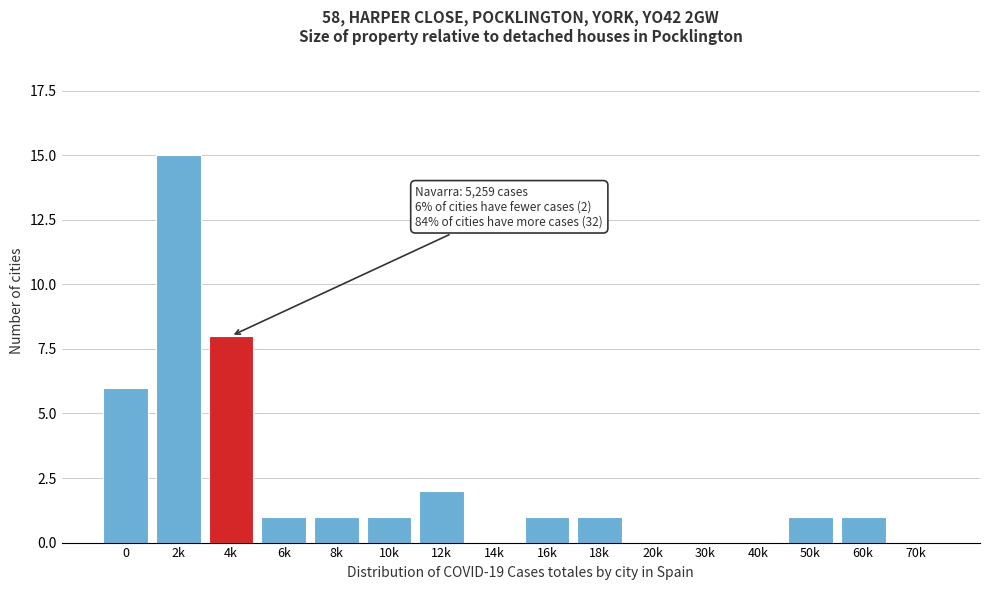

Reading right to left, what are all the values shown in this chart?

70k=0	60k=1	50k=1	40k=0	30k=0	20k=0	18k=1	16k=1	14k=0	12k=2	10k=1	8k=1	6k=1	4k=8	2k=15	0=6